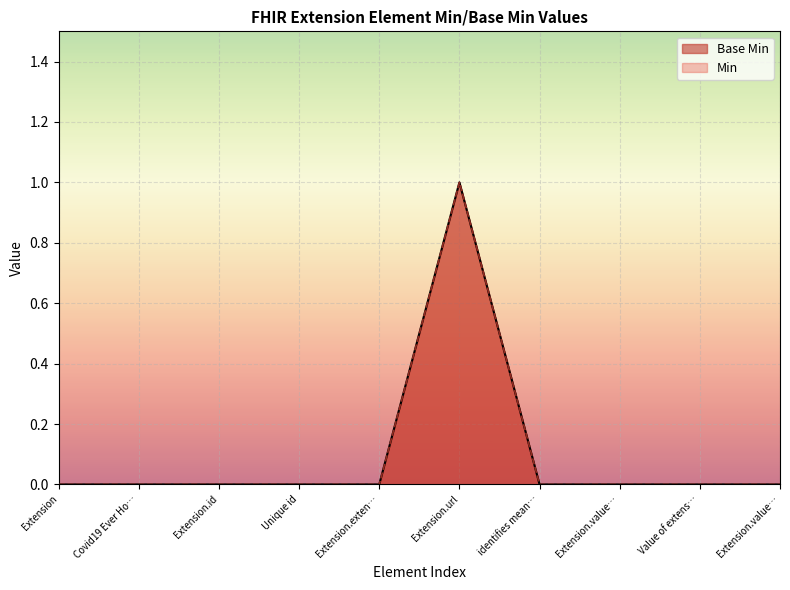

Where is the data nearest to the value 0?

Extension